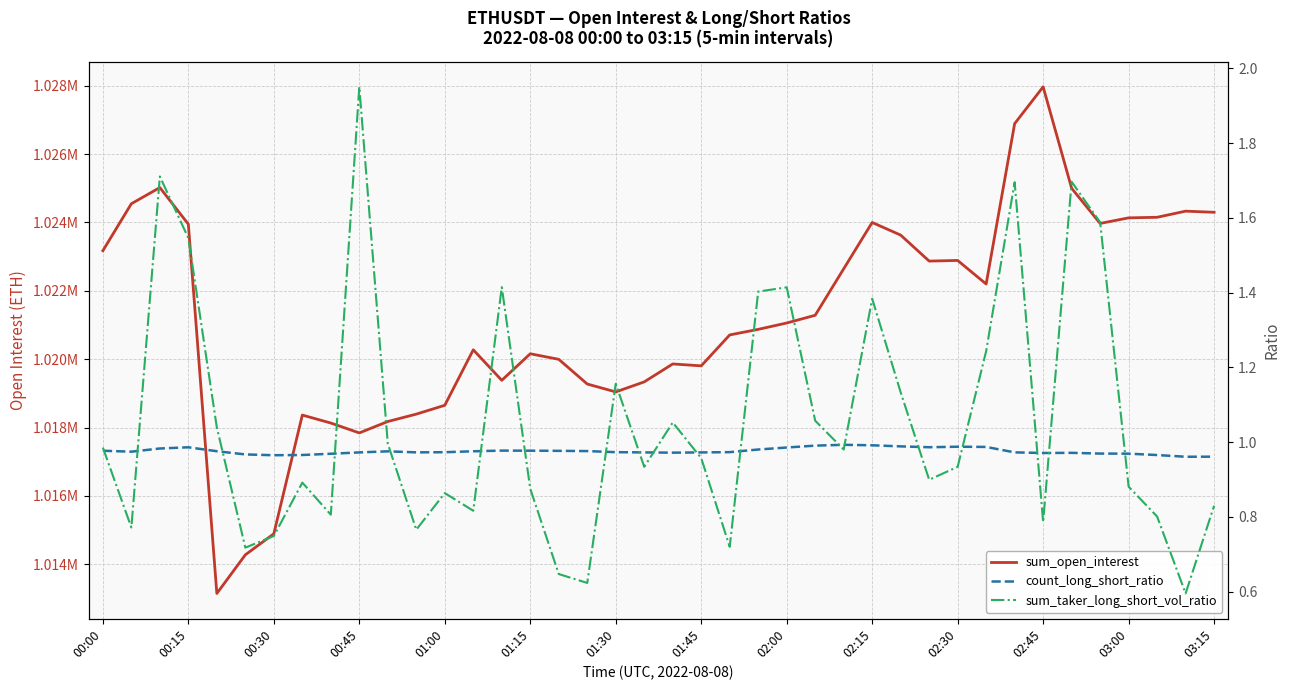

Is it true that sum_taker_long_short_vol_ratio equals 1.5 at 02:30?

False